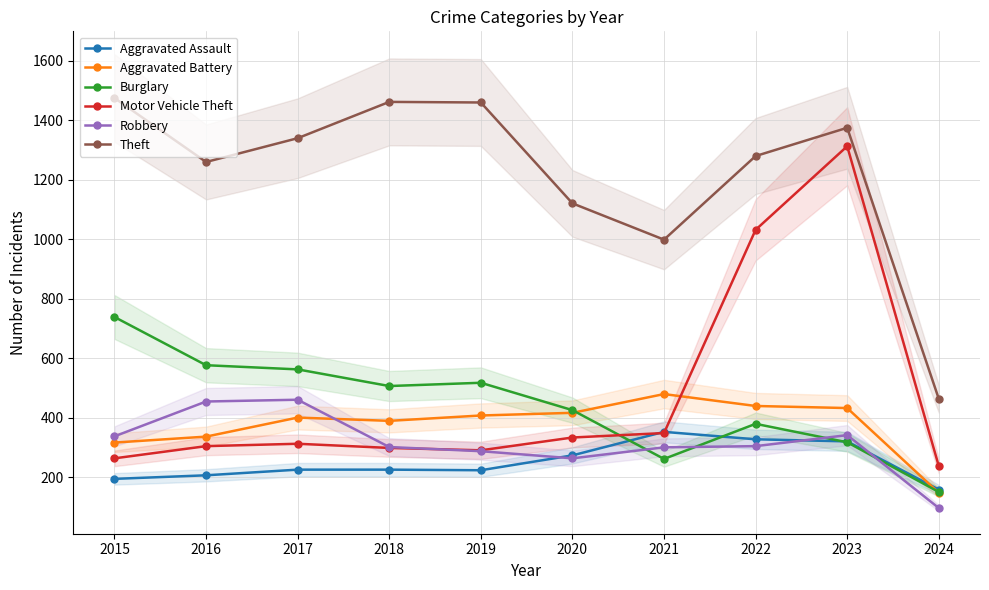

True or false: Aggravated Assault and Theft intersect in this chart.

False